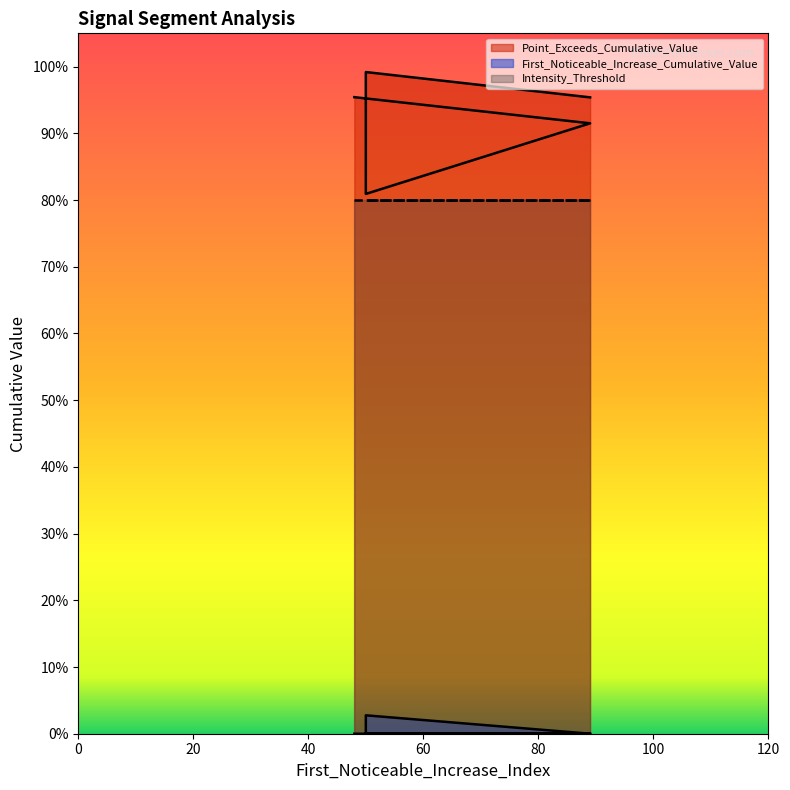

Between signal segment 1 and signal segment 3, which series saw the biggest shift?

Point_Exceeds_Cumulative_Value